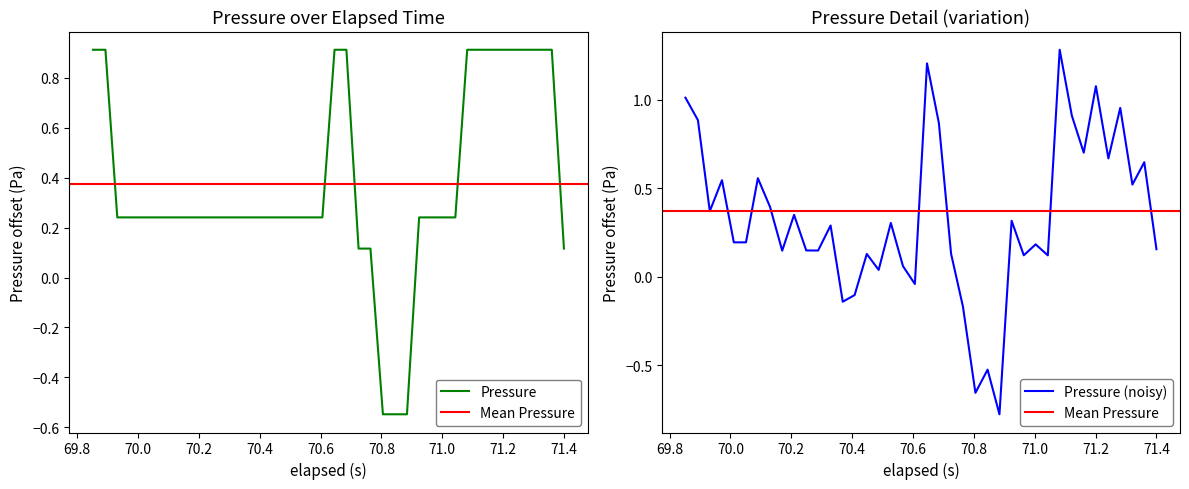

What is the maximum value shown in the chart?

0.9